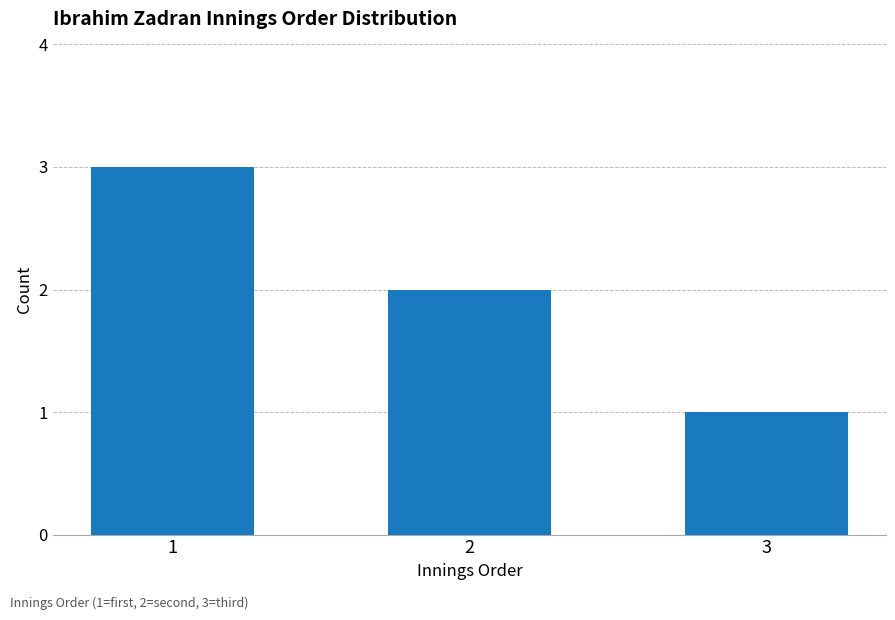

Count the number of data series in this chart.

1